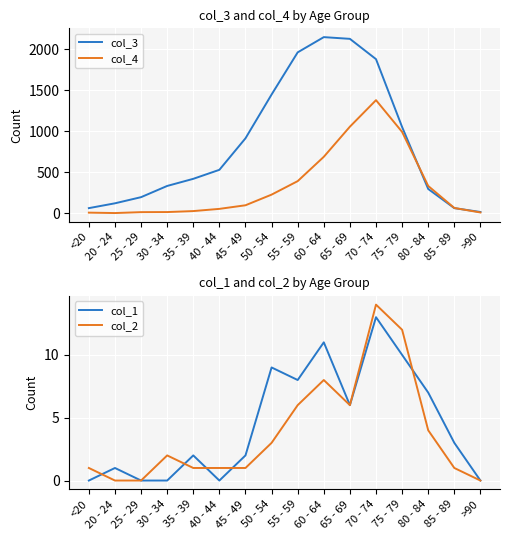

The value of col_1 at <20 is 0. True or false?

True